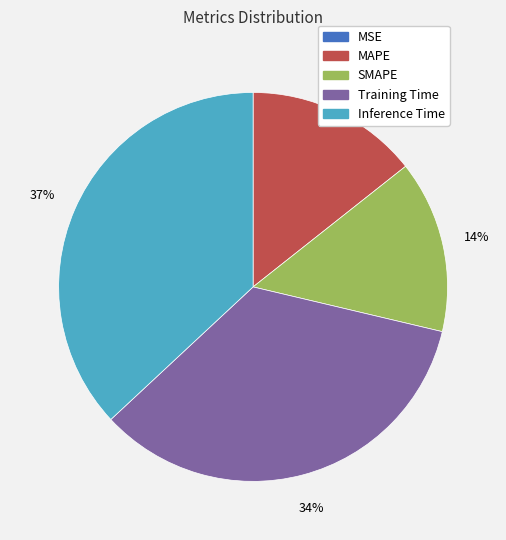

Is the sum of MAPE and Training Time greater than half?

No